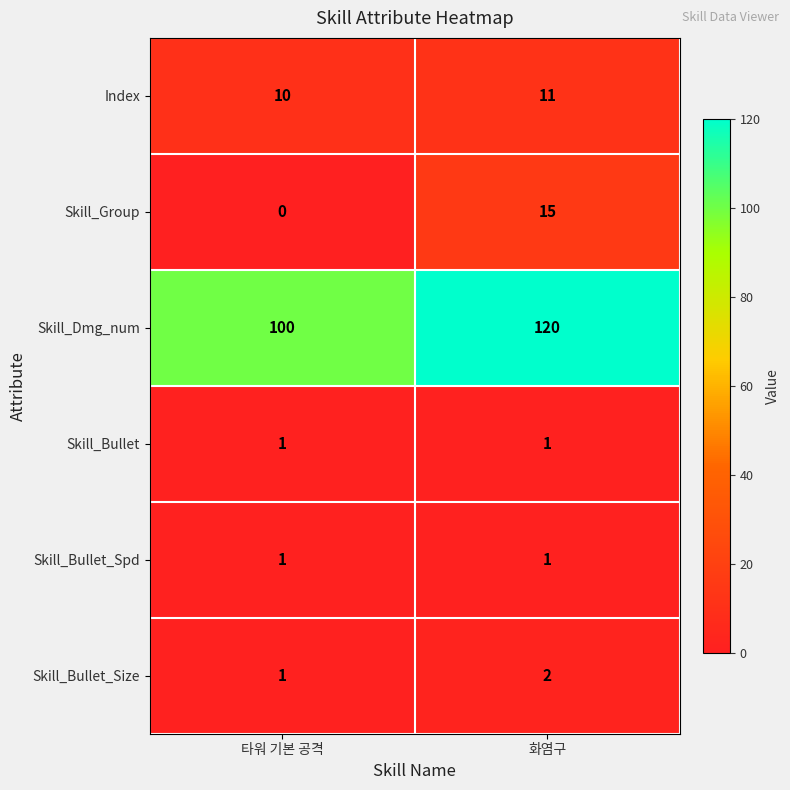

What is the difference between the highest and lowest values at 타워 기본 공격?

100